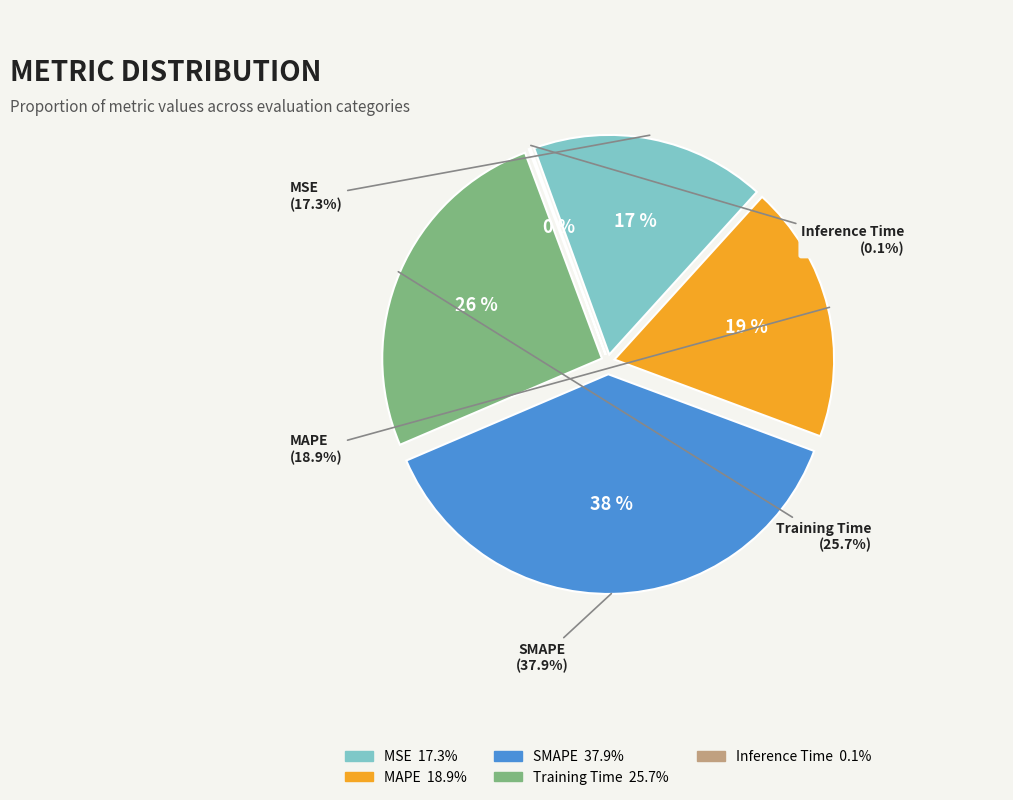

Is Inference Time the majority of the pie?

No